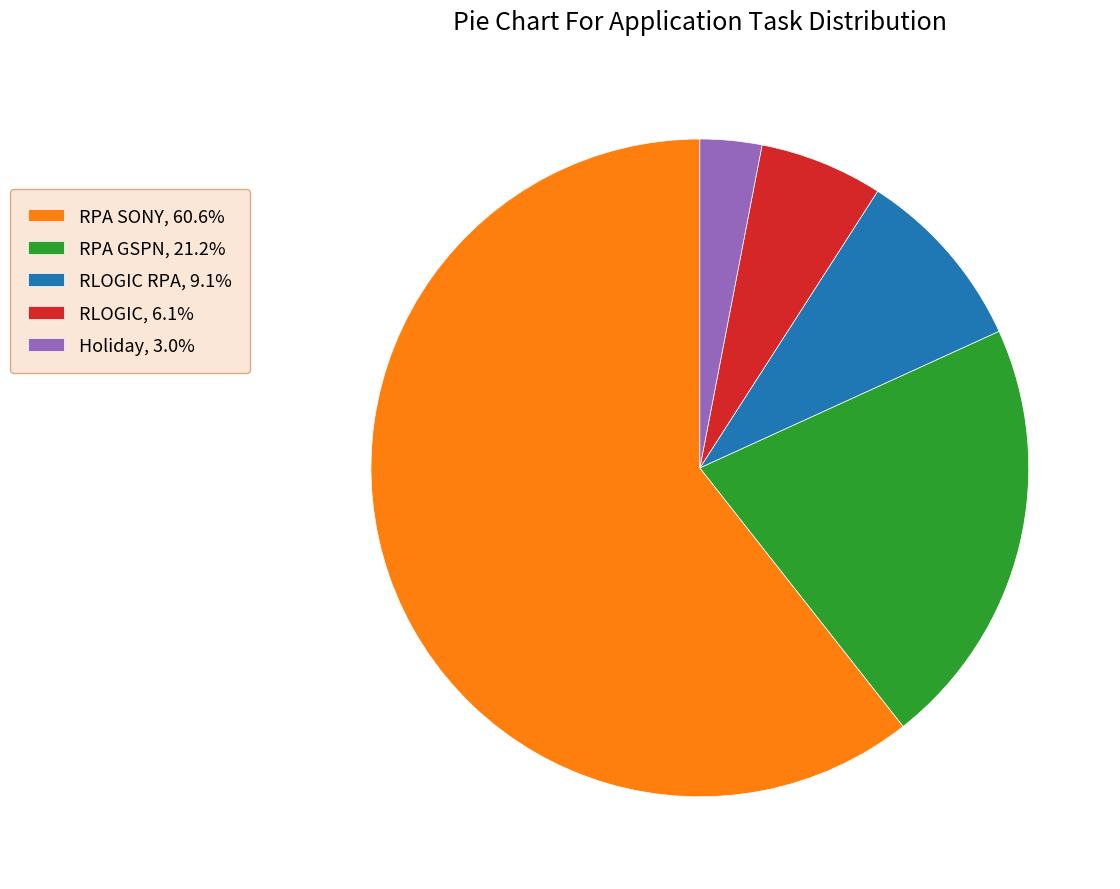

Approximately how many times larger is the value at RPA GSPN, 21.2% compared to RLOGIC RPA, 9.1%?

2.3